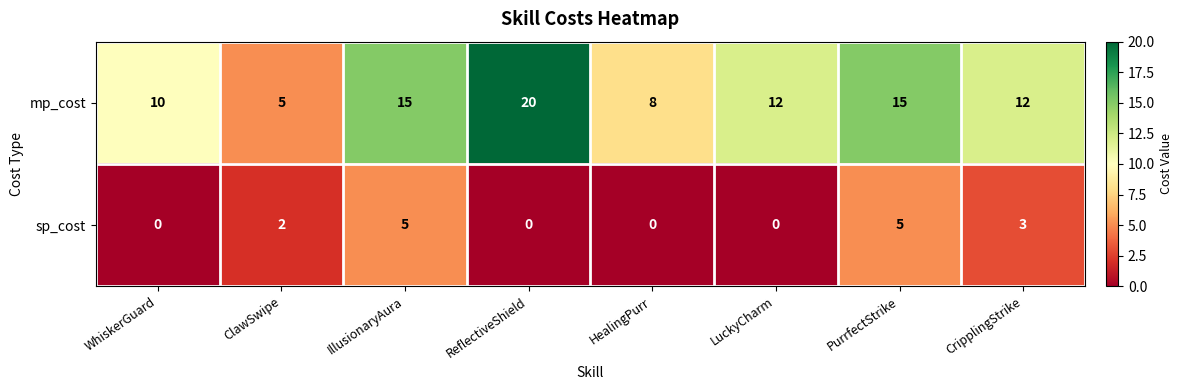

Which series has the largest total across all categories?

mp_cost